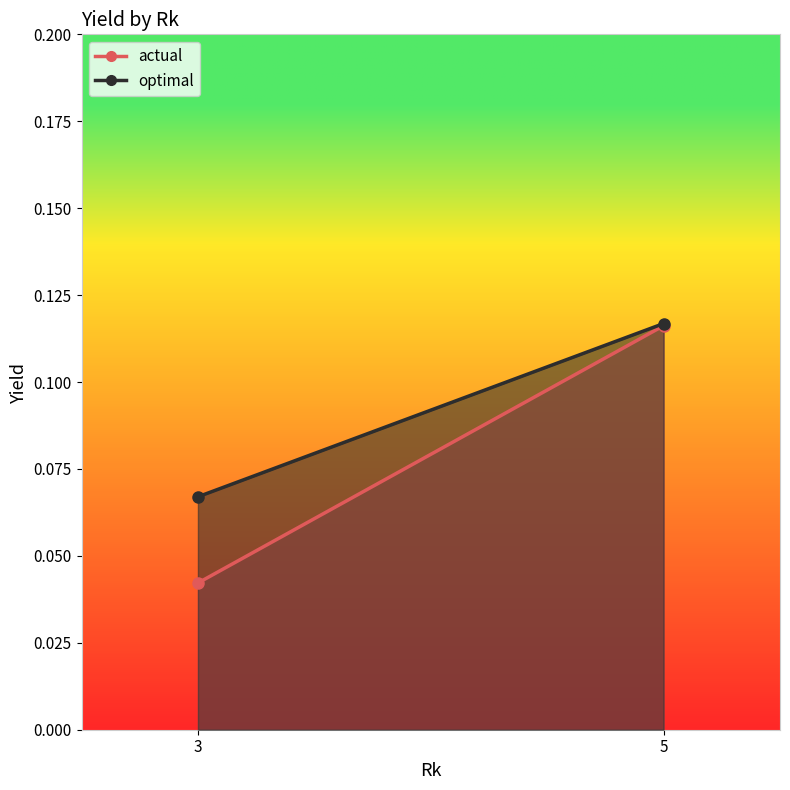

What are all the series names shown in the legend?

actual, optimal